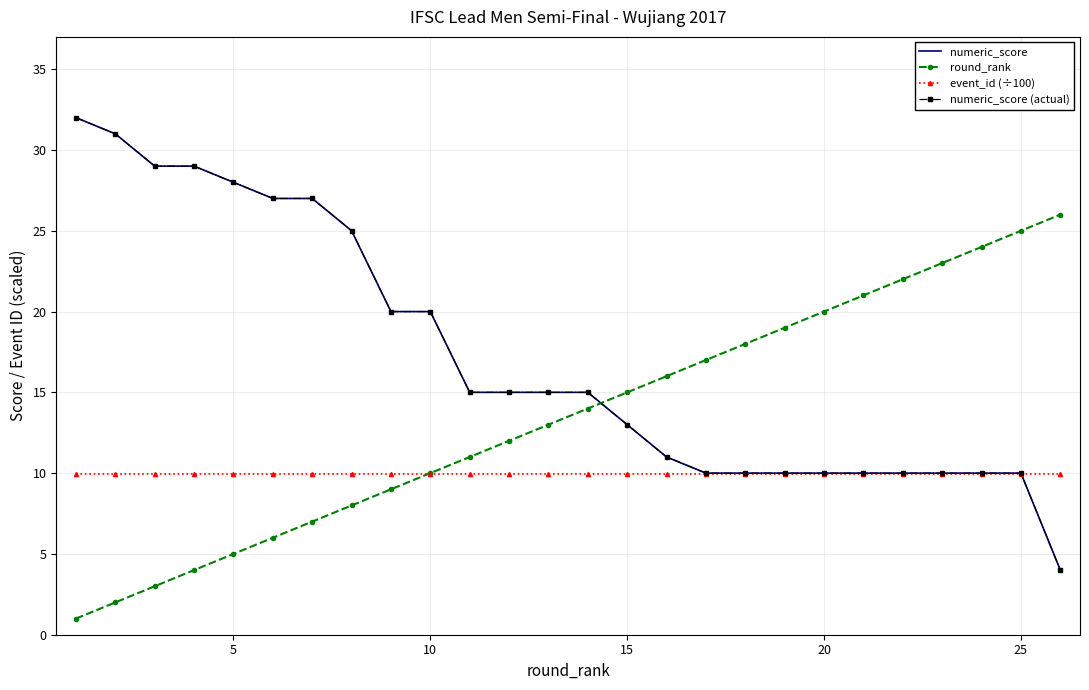

What is the maximum value for round_rank?

26.0